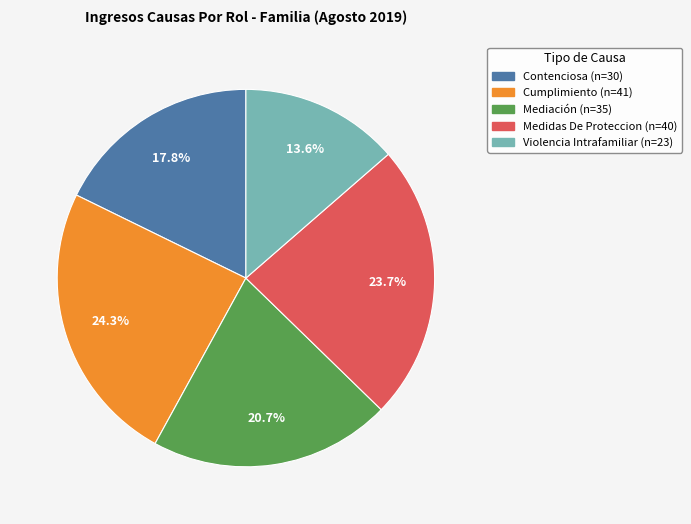

What is the ratio of the value at Medidas De Proteccion to the value at Contenciosa?

1.3